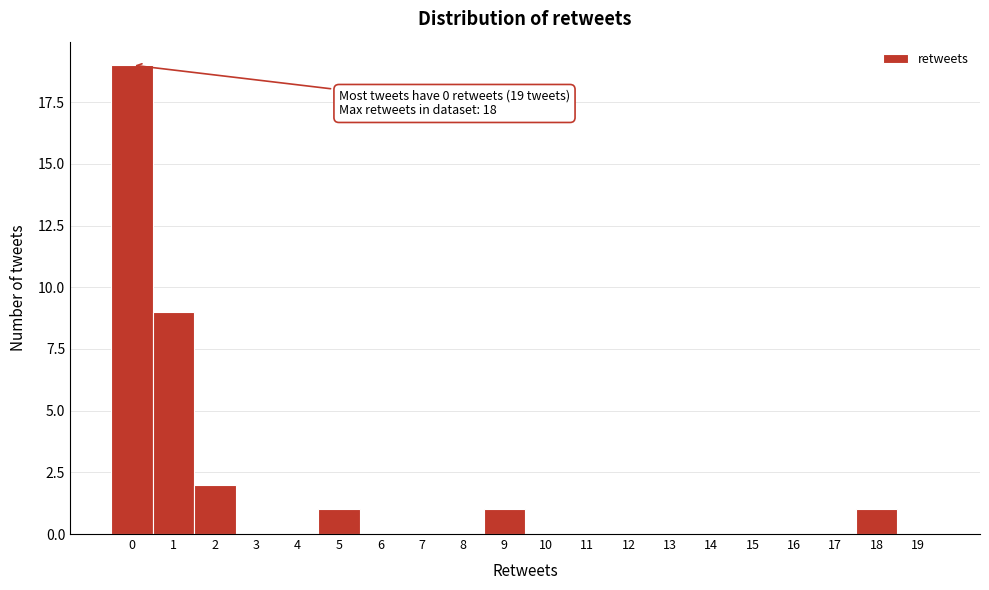

Over which range of the x-axis is the bar tallest?

-0.5 to 0.5